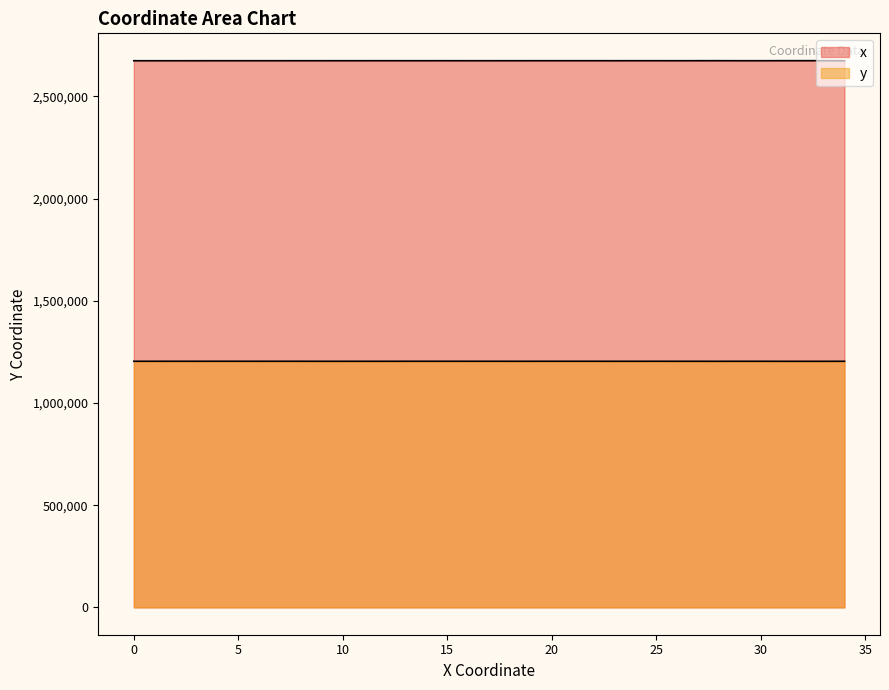

Is it true that y equals 1203908.6 at 24?

True